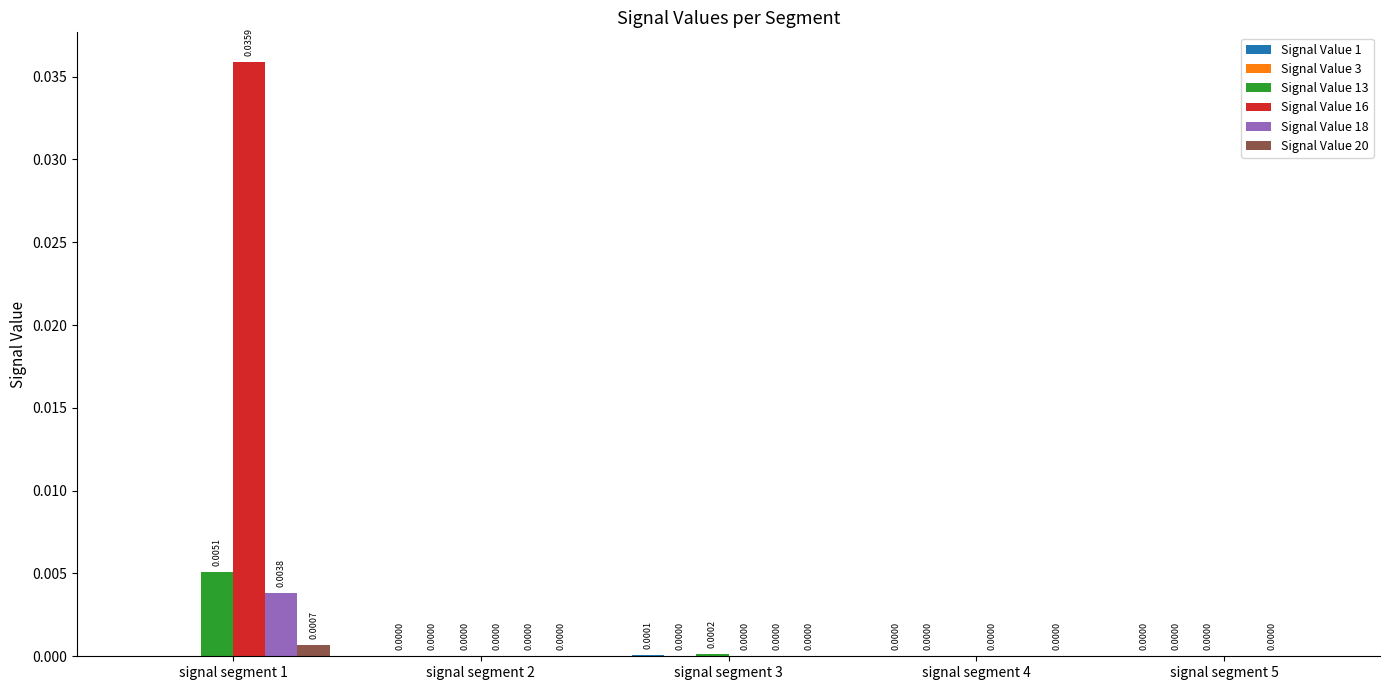

Does the chart contain stacked bars?

No